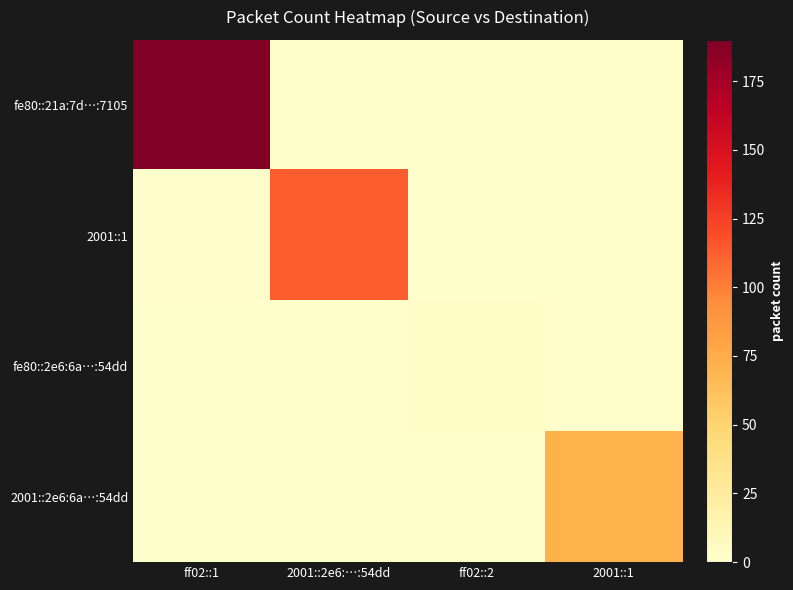

What is the total value across all series at 2001::1?

71